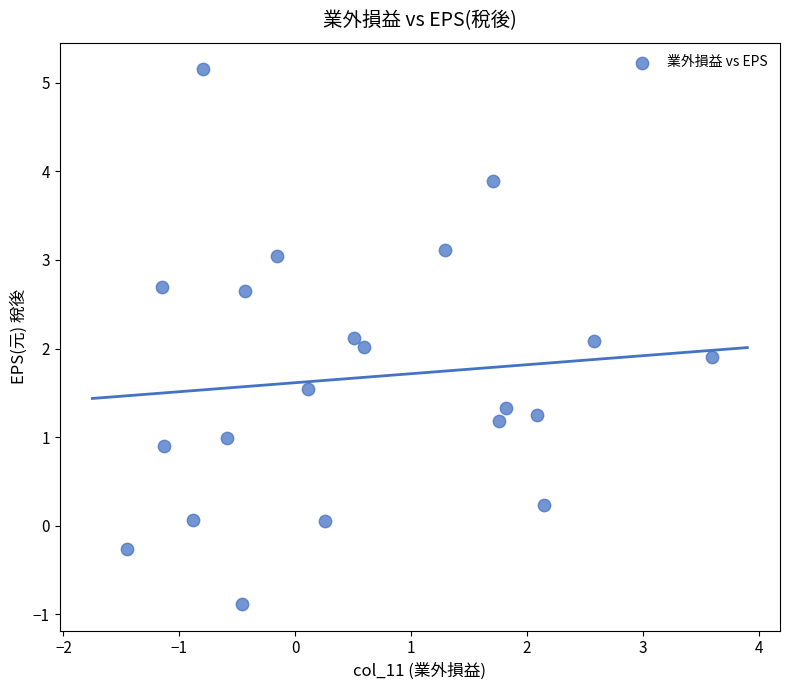

What is the range of Y values (max minus min)?

6.0